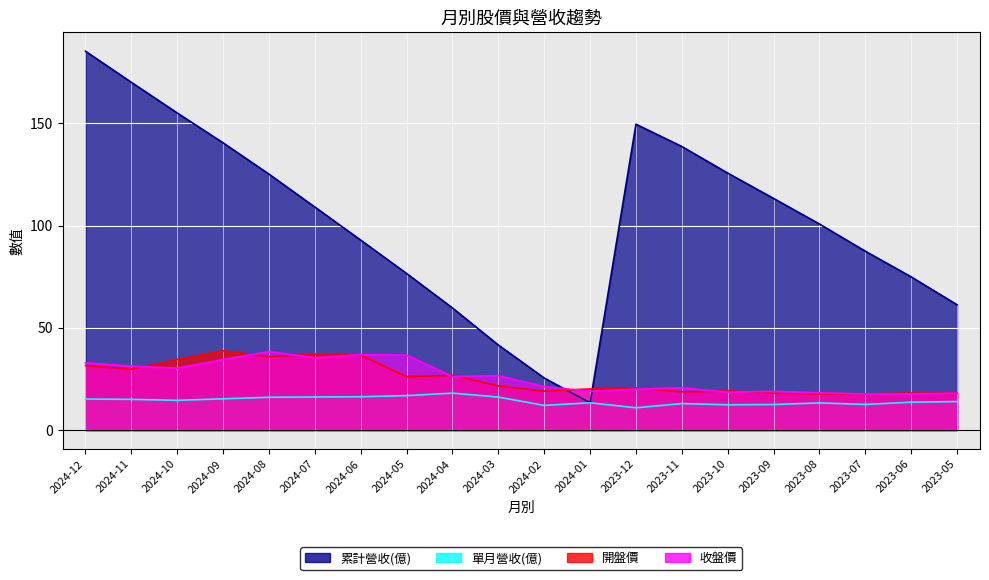

At which label does 開盤價 first exceed 21?

2024-12